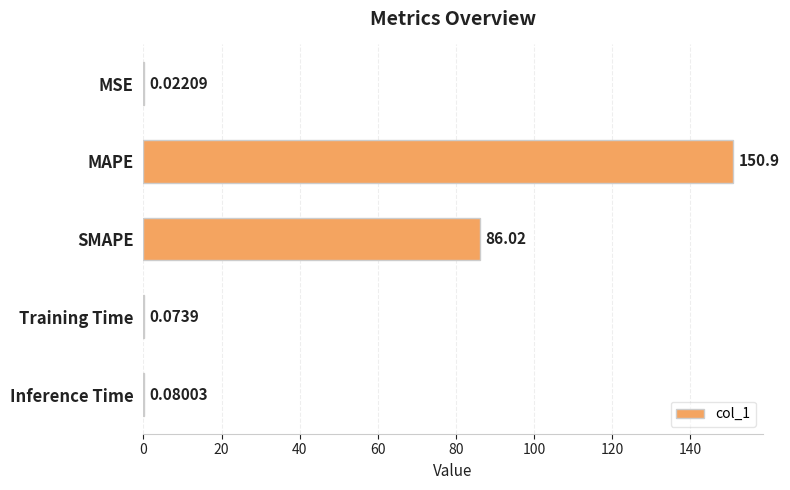

What is the change in value from SMAPE to Training Time?

-85.9